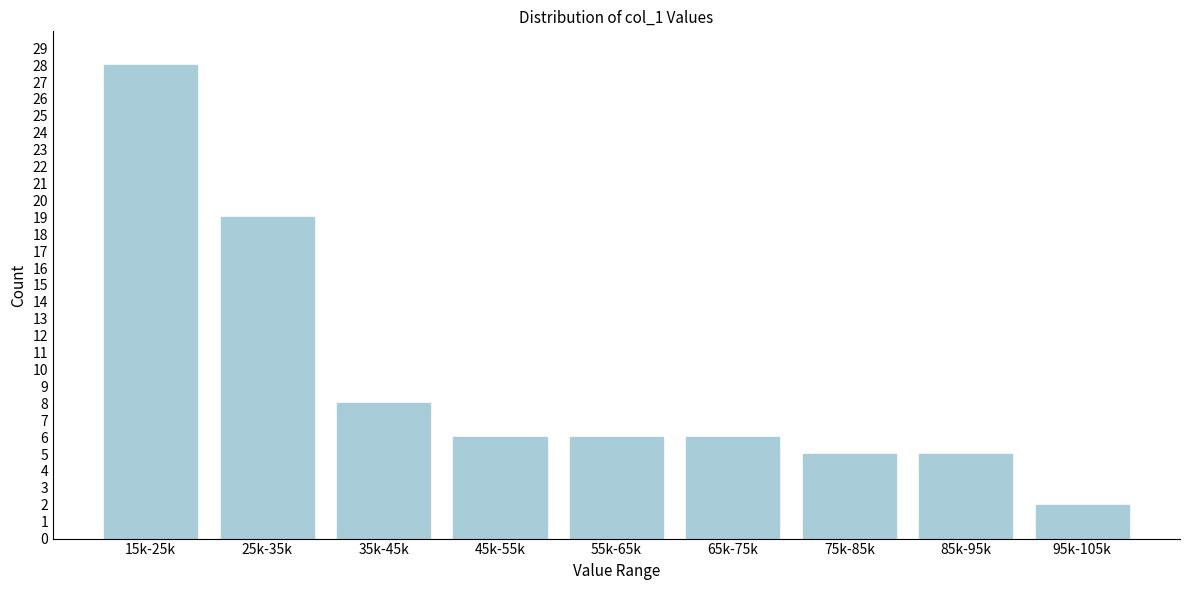

Reading right to left, extract all data points from this chart.

95k-105k=2	85k-95k=5	75k-85k=5	65k-75k=6	55k-65k=6	45k-55k=6	35k-45k=8	25k-35k=19	15k-25k=28